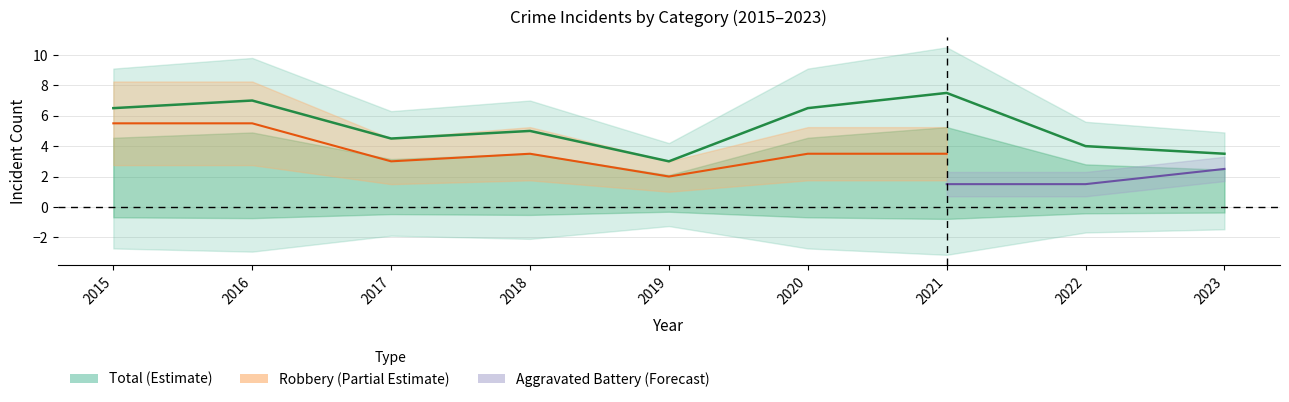

Does the chart display data point markers on the line(s)?

No